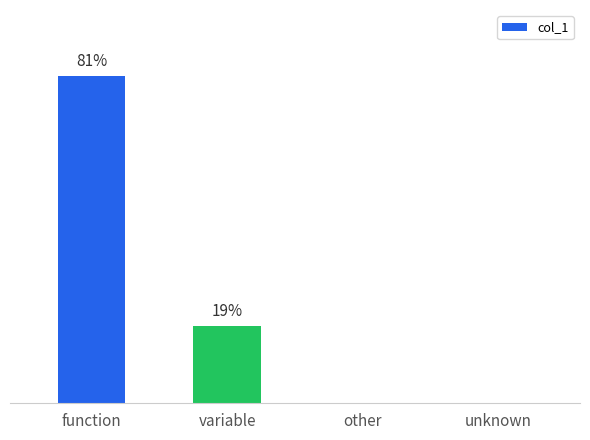

How many bars are there in total?

4